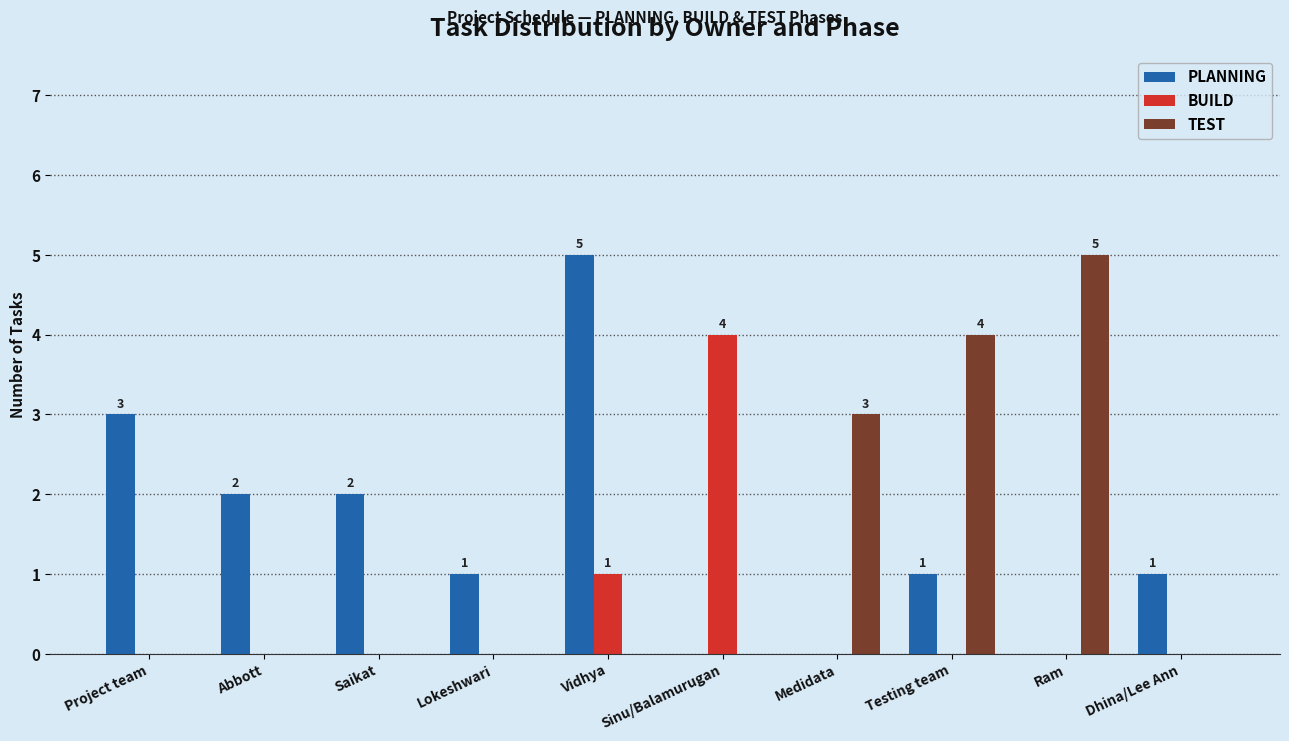

What is the sum of all PLANNING values?

15